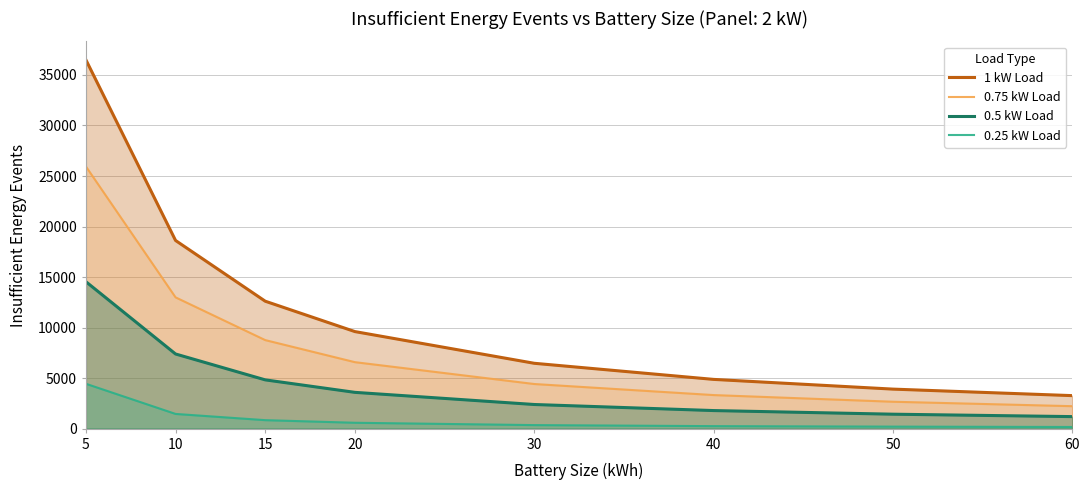

Rank the series by their maximum value, from highest to lowest.

1 kW Load, 0.75 kW Load, 0.5 kW Load, 0.25 kW Load